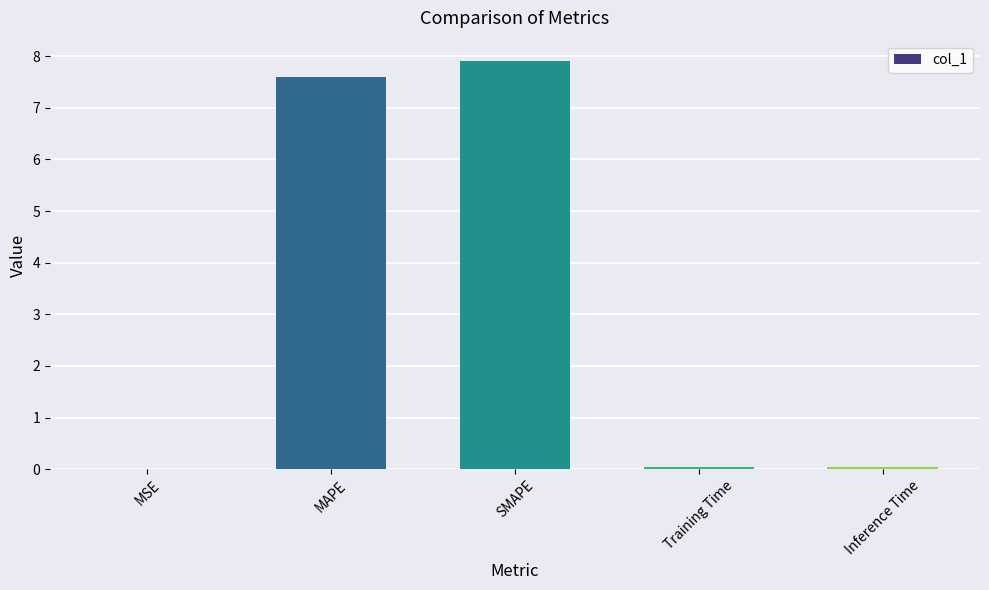

What is the sum of all values?

15.6